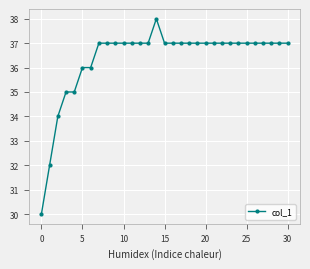

What is the difference between the maximum and minimum values?

8